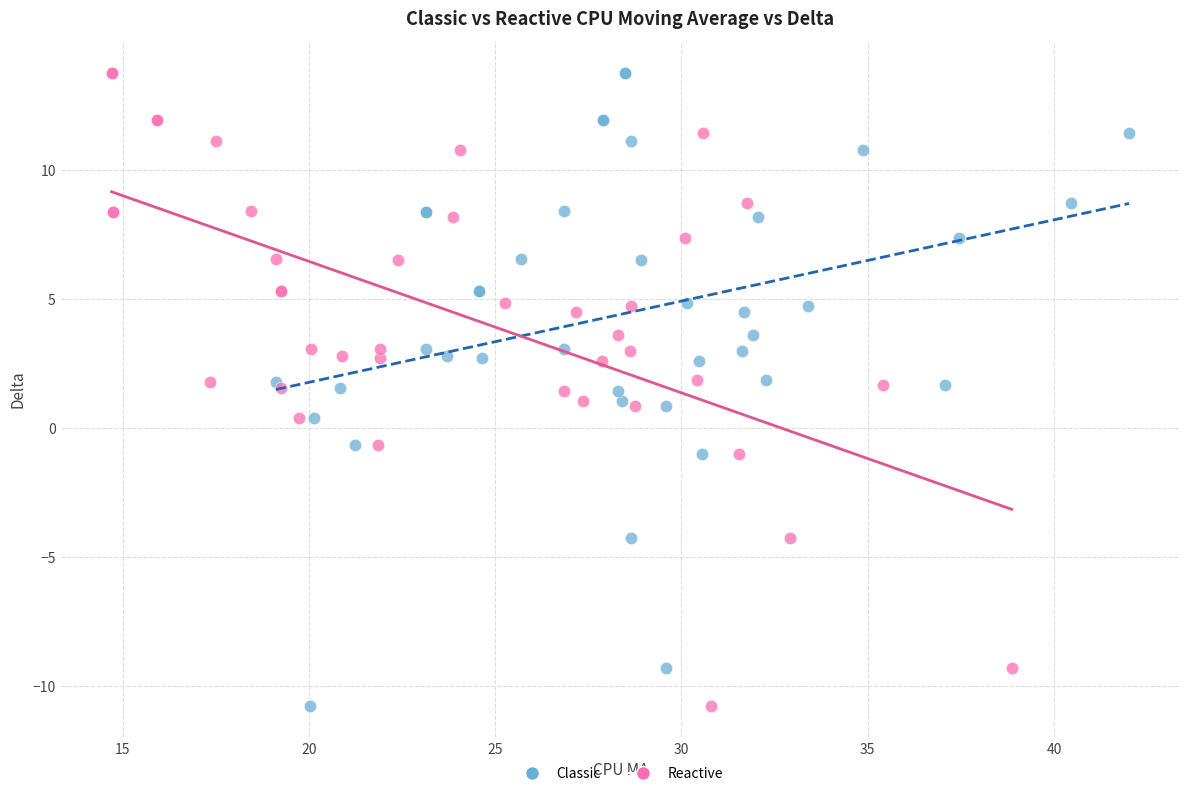

What are all the series names shown in the legend?

Classic, Reactive